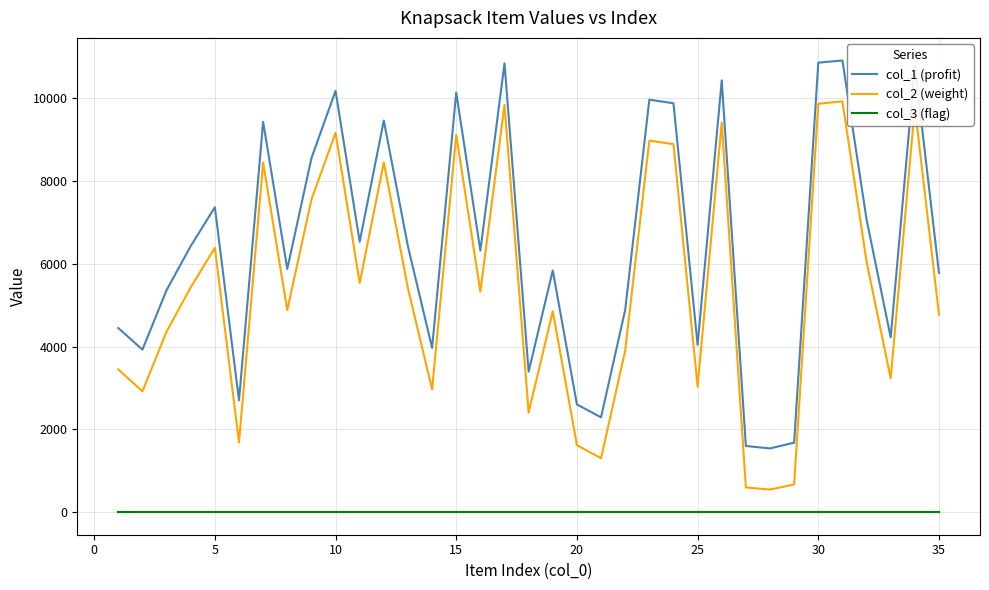

What is the greatest value displayed?

10919